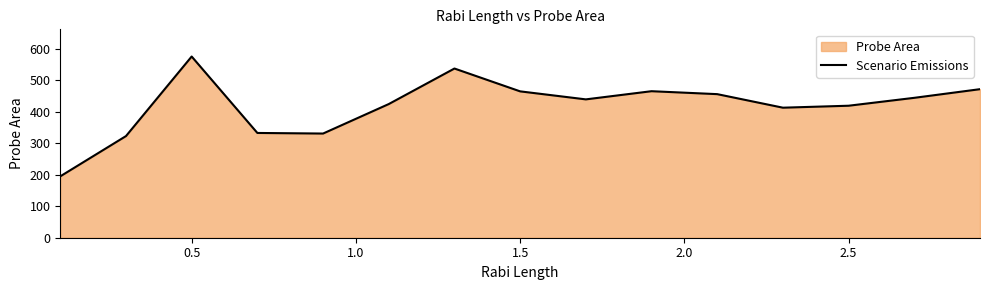

How many interior local peaks (higher than both neighbors) does the data have?

3